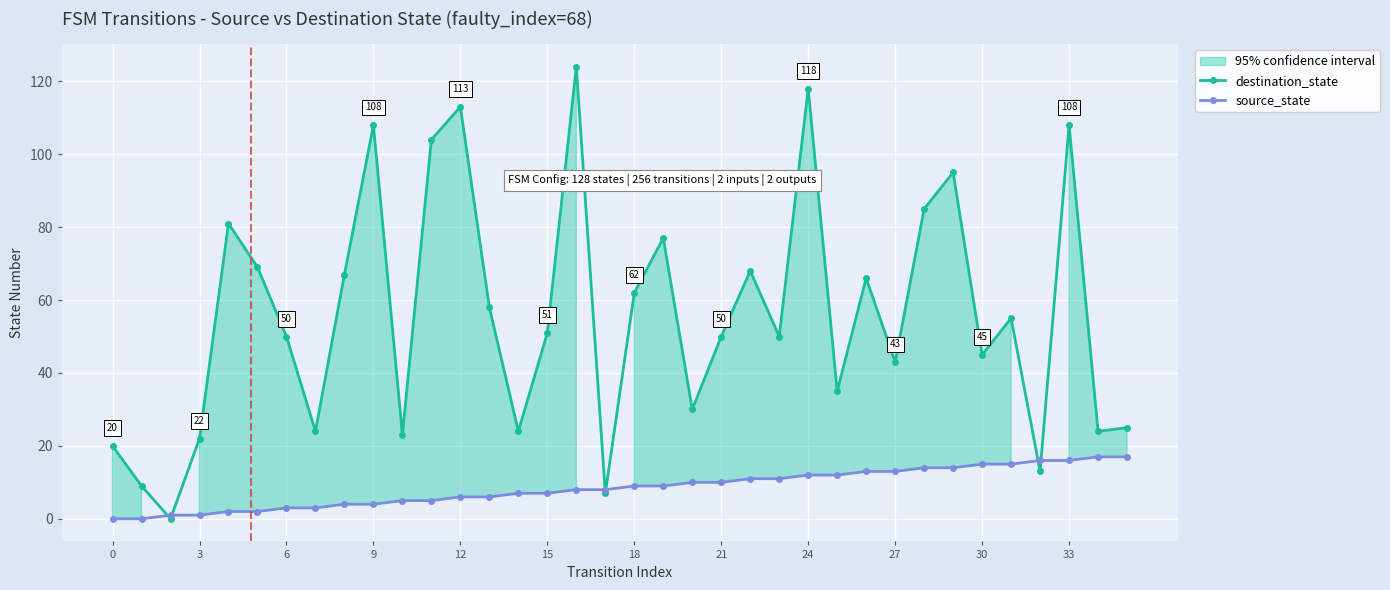

Between 17 and 23, which is larger?

23